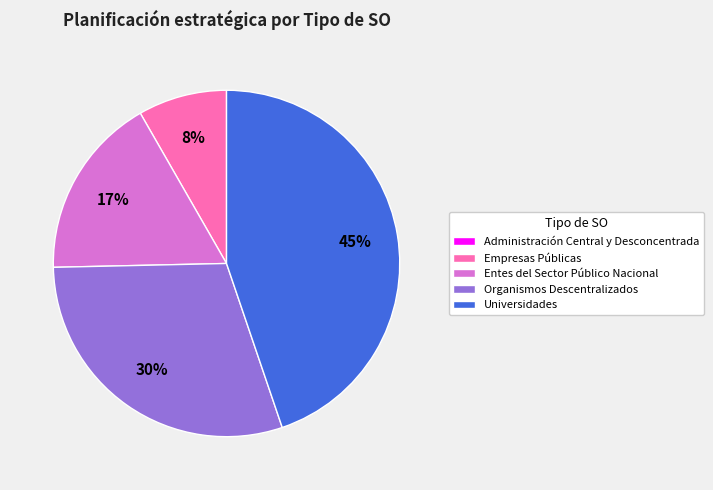

To the nearest percent, what percentage of the pie is Empresas Públicas?

8%